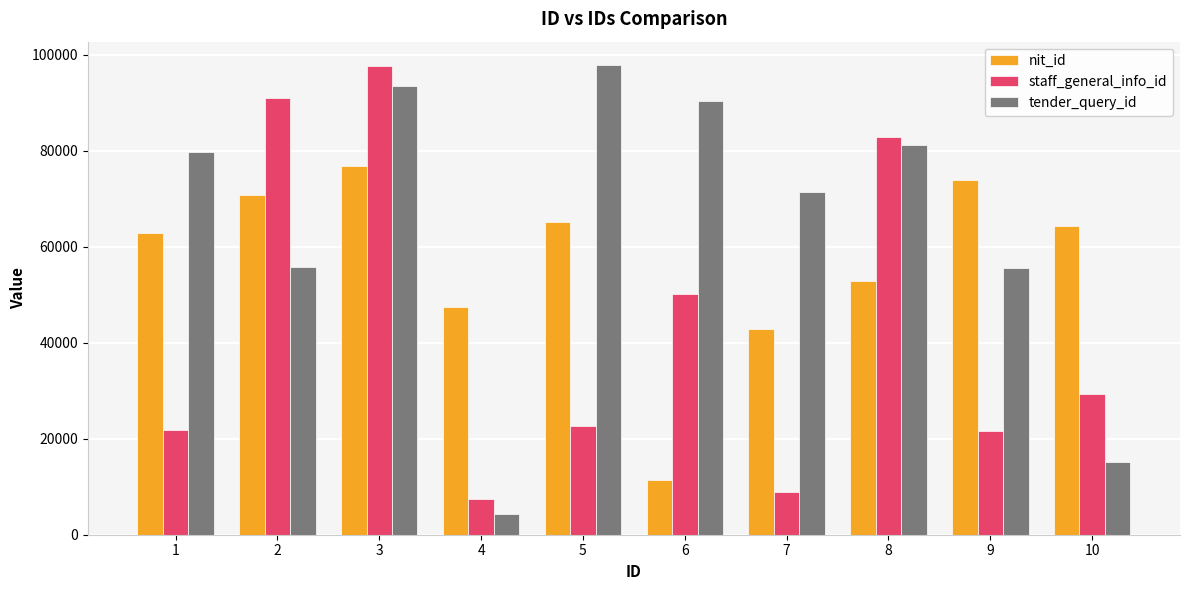

What is the maximum value for tender_query_id?

97866